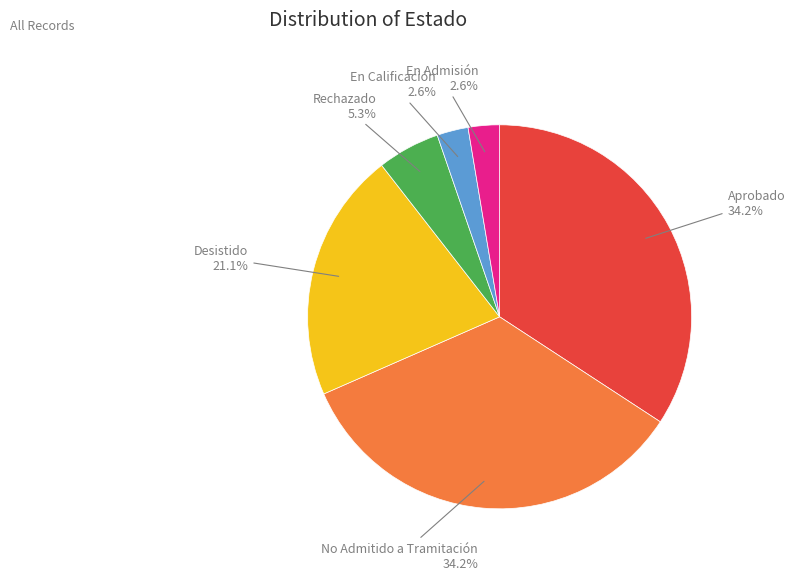

What percentage is the En Calificación slice, to the nearest percent?

3%